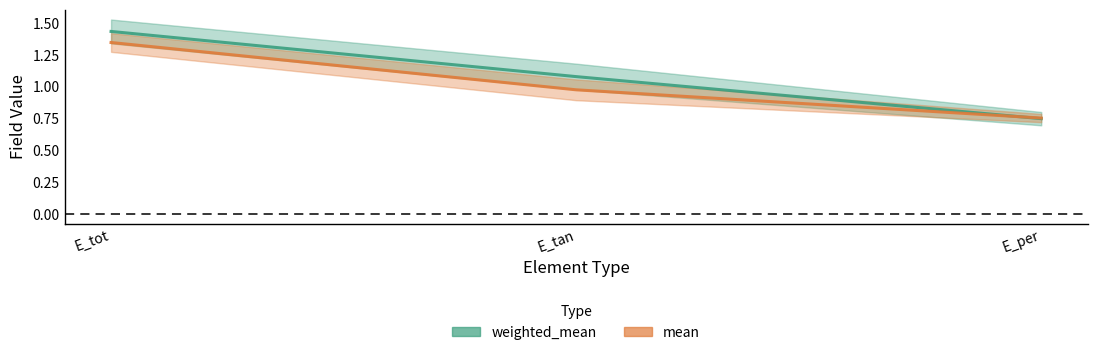

What is the difference between the maximum and minimum values in the weighted_mean series?

0.7